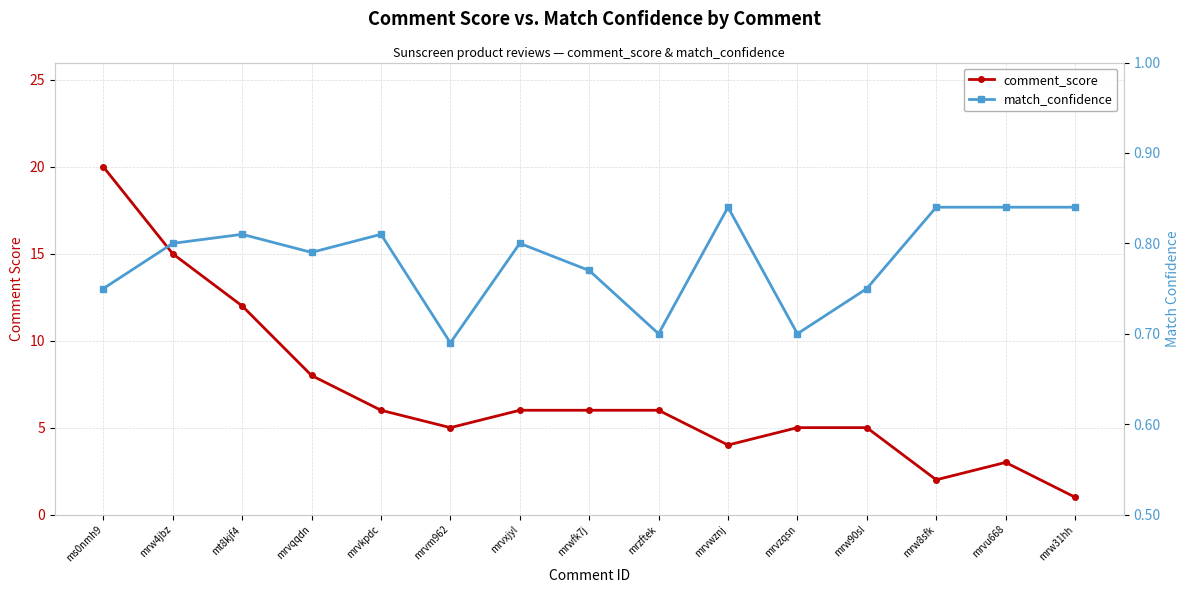

True or false: comment_score and match_confidence intersect in this chart.

False